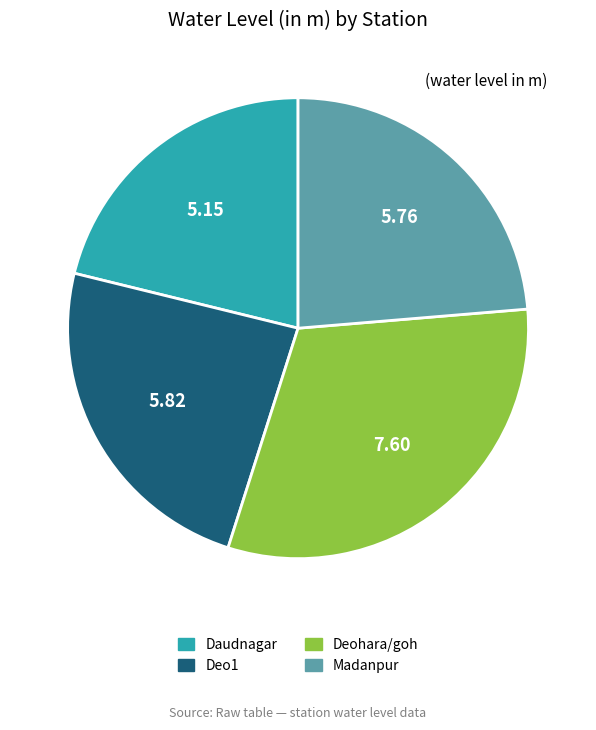

The Deo1 slice represents 18% of the pie. True or false?

False